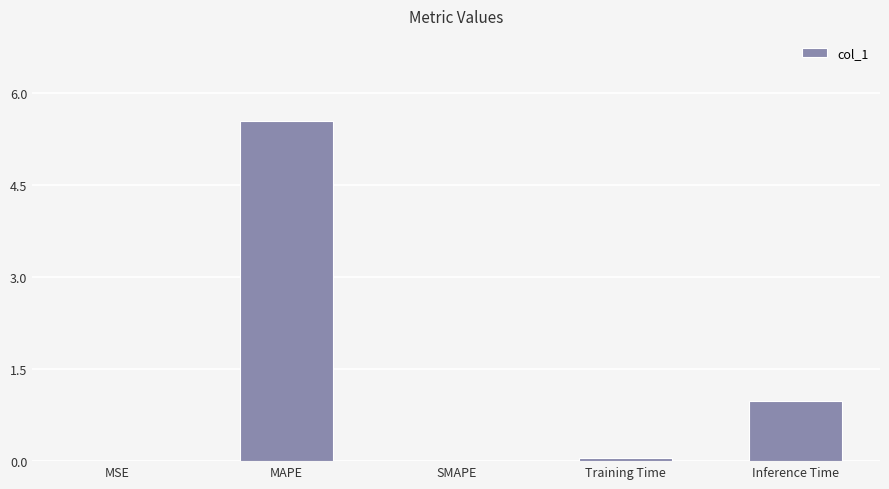

At which category does the chart reach its peak across all series?

MAPE